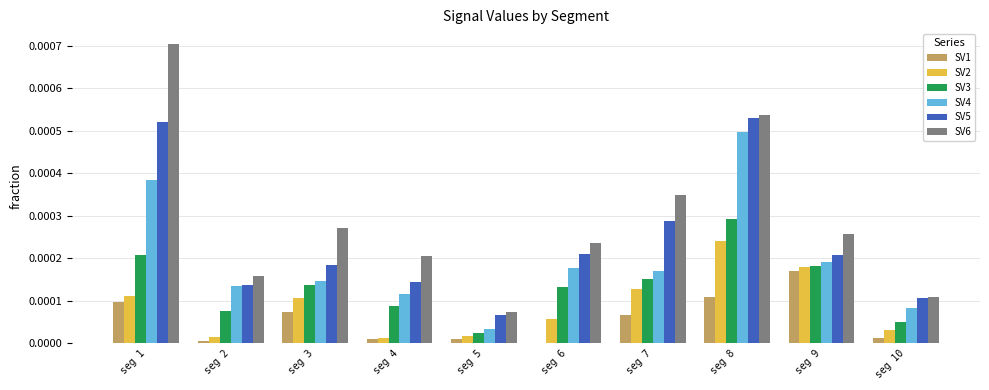

The SV5 series shows 0.0 at seg 1. True or false?

True